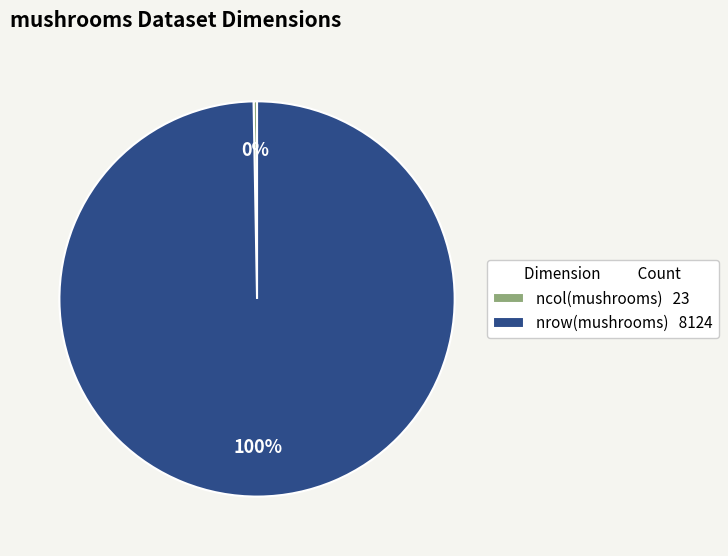

How many segments does this pie chart have?

2